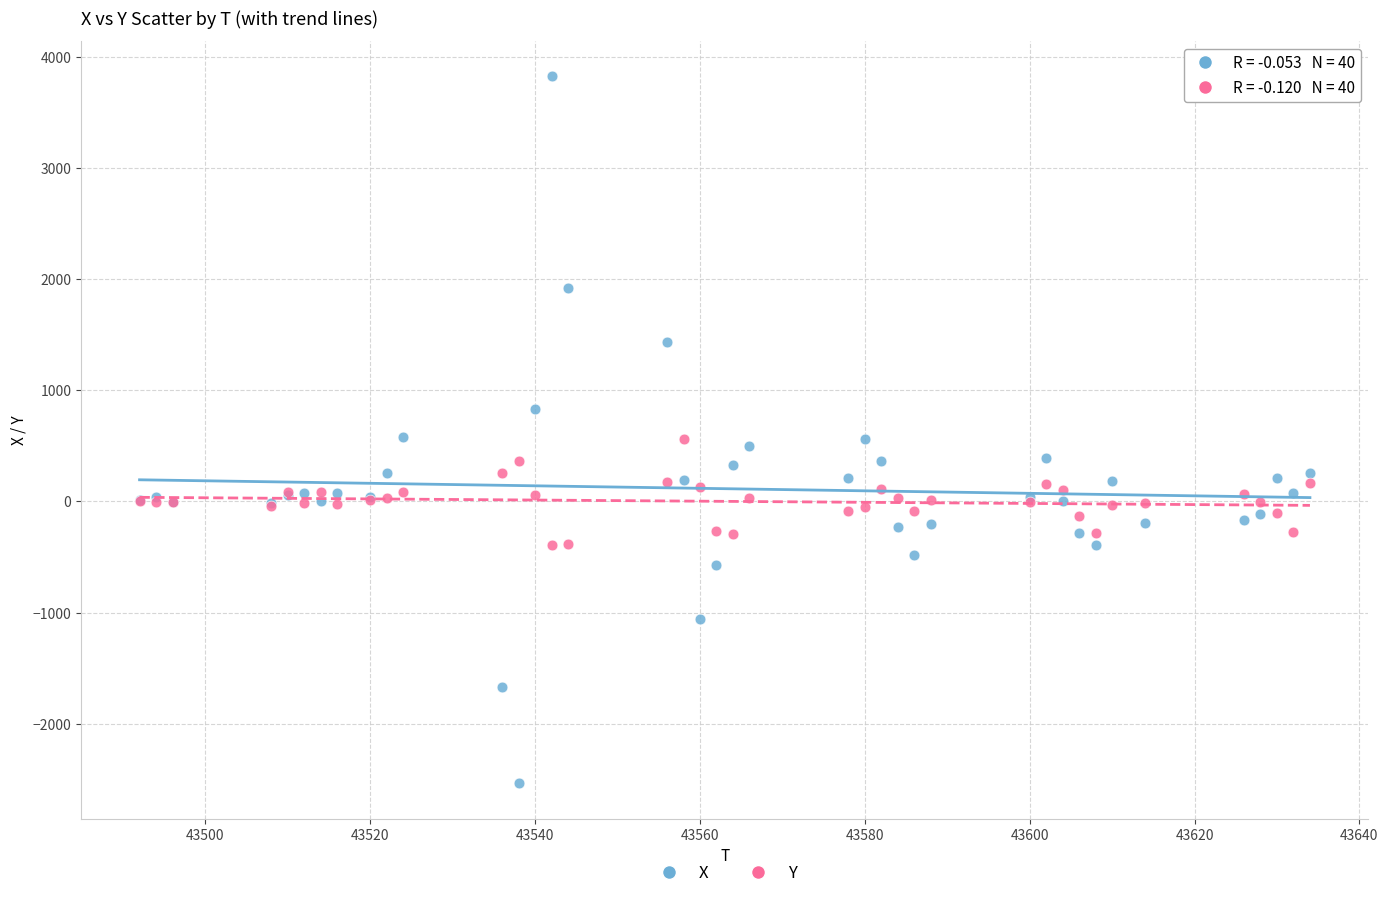

Which series has the largest Y range (max minus min)?

X